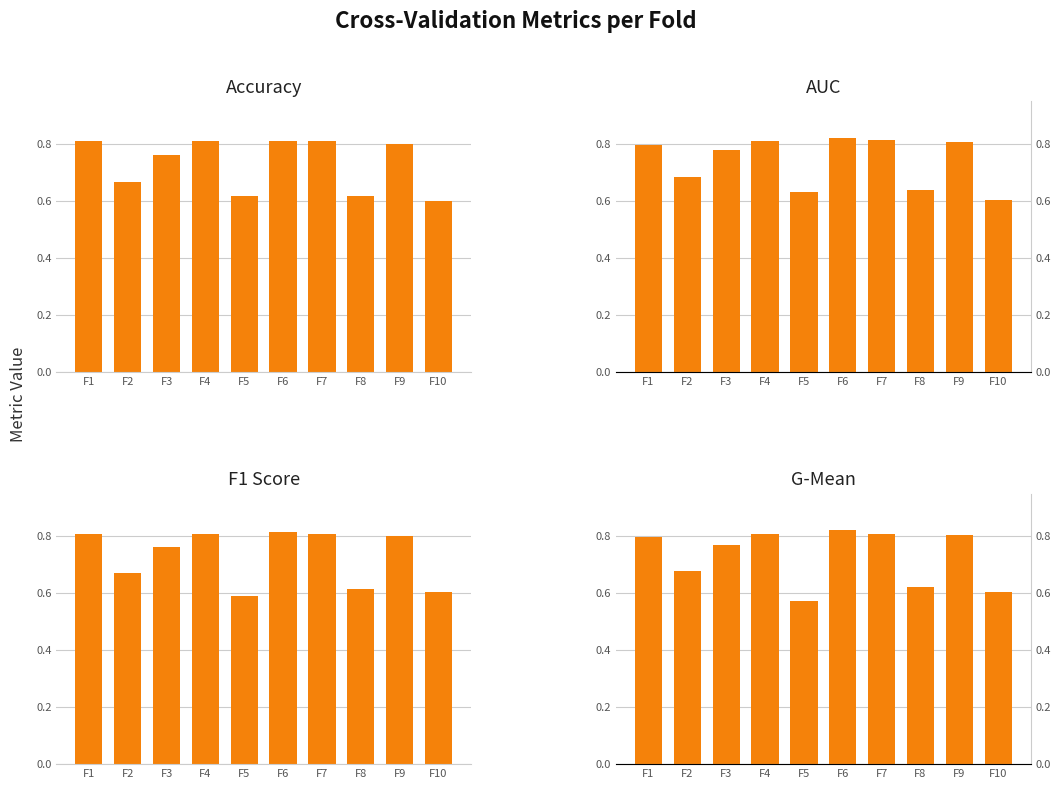

Is the value of f1_score at F3 greater than the value of g_mean at F10?

Yes